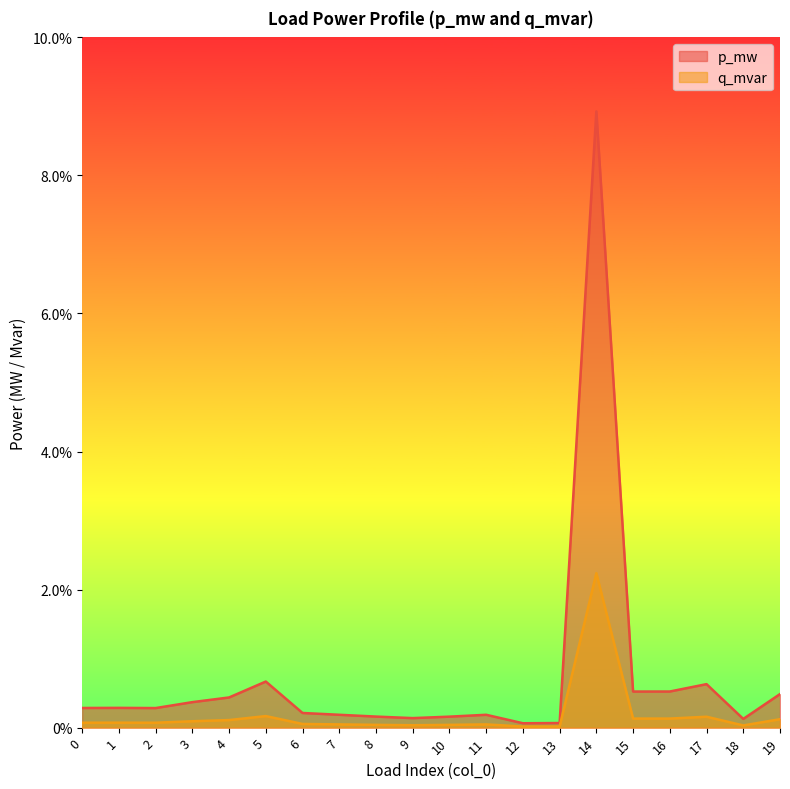

Rank the series at 4 from highest to lowest value.

p_mw, q_mvar